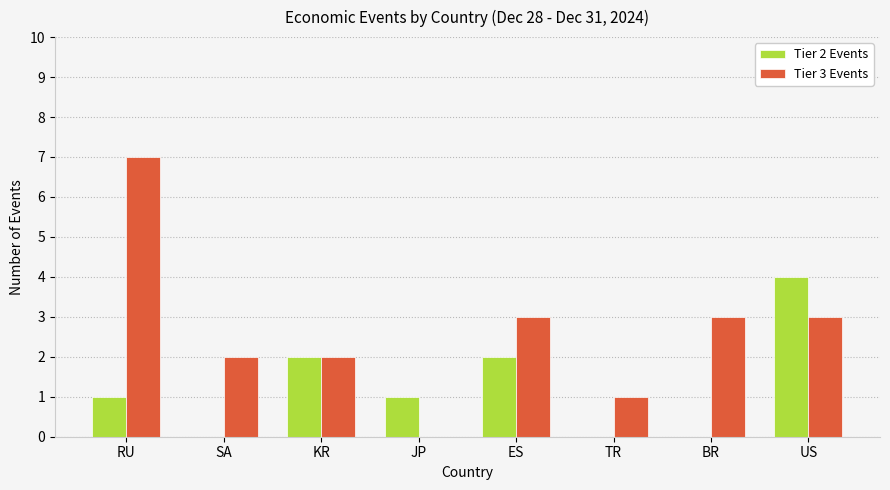

At which category is the sum across all series the highest?

RU